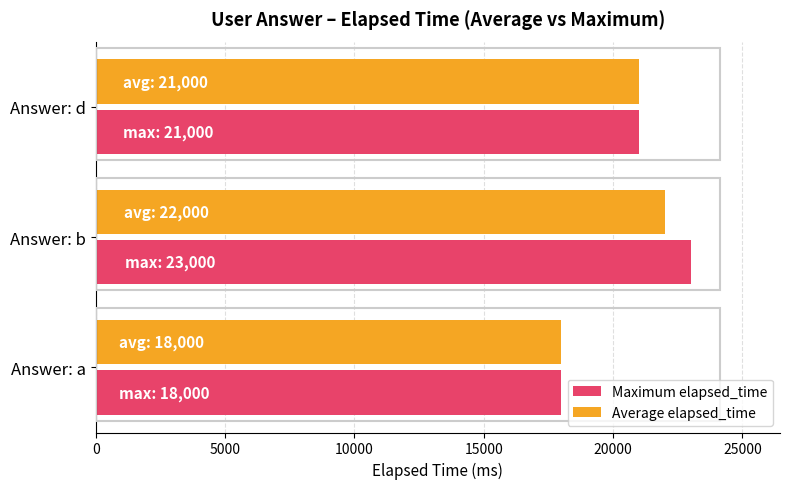

At which category is the sum across all series the highest?

Answer: b